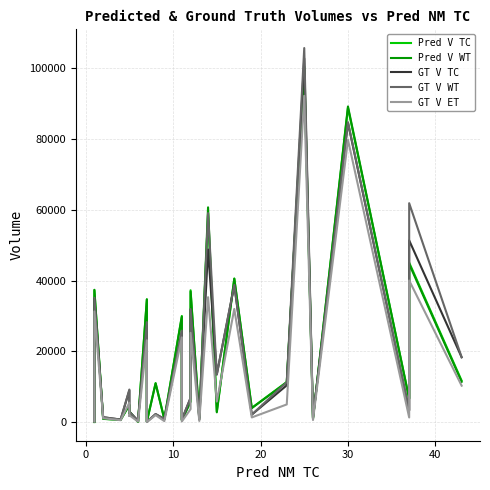

Does the chart display data point markers on the line(s)?

No